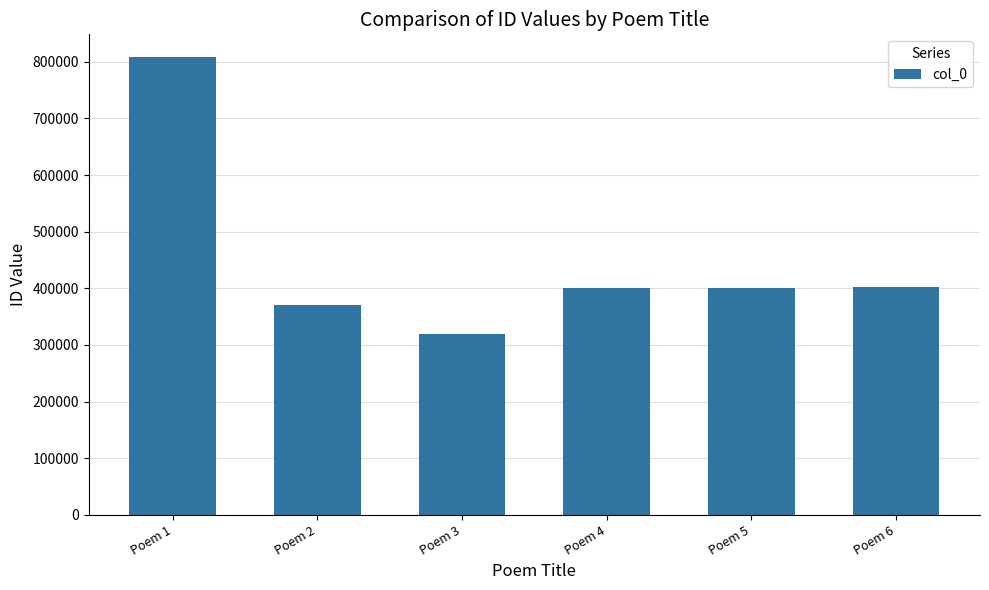

What is the approximate value at Poem 4?

400661